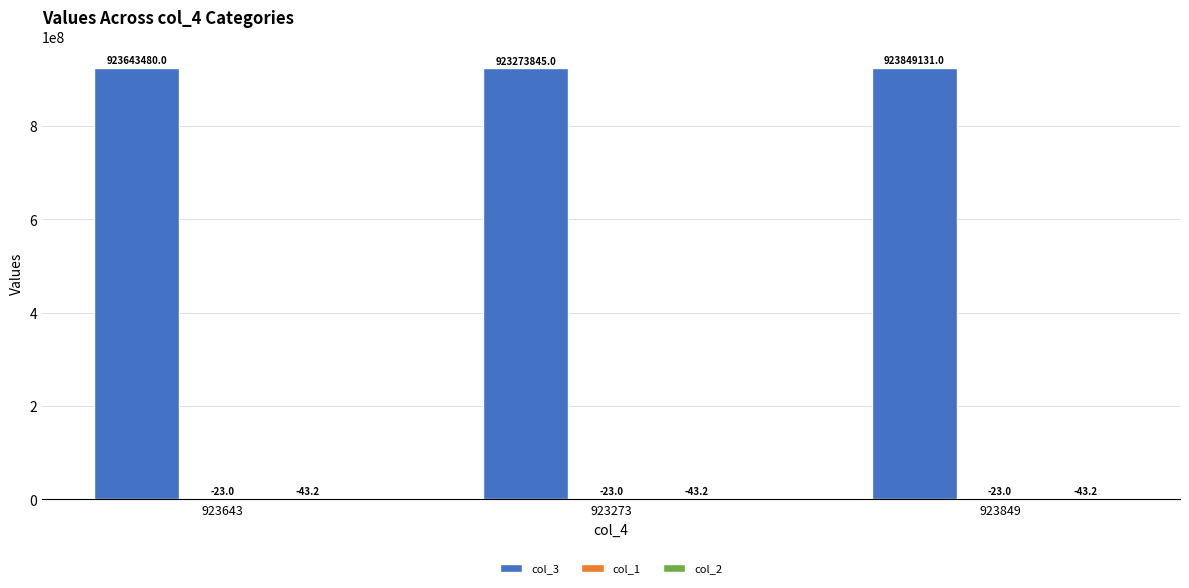

Which series changed the most between 923273 and 923849?

col_3